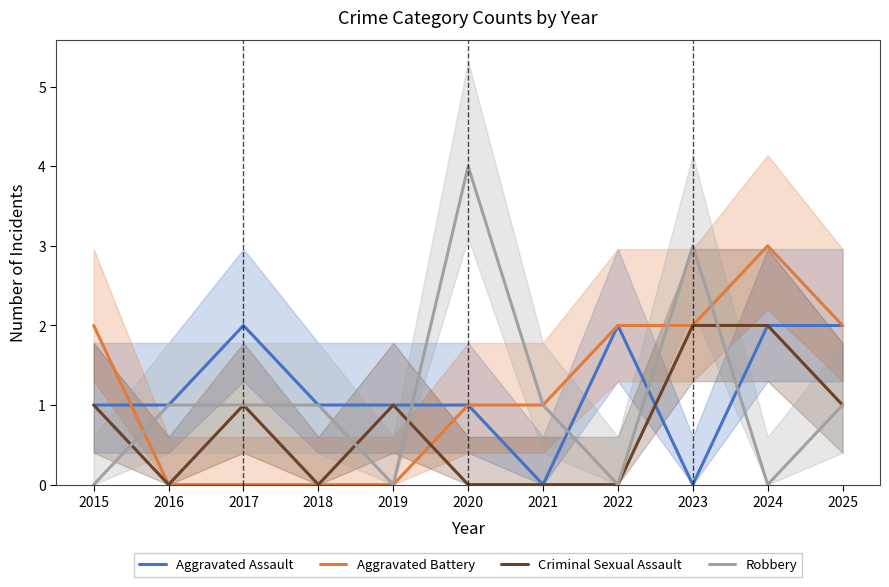

What is the difference between the Aggravated Assault values at 2016 and 2023?

1